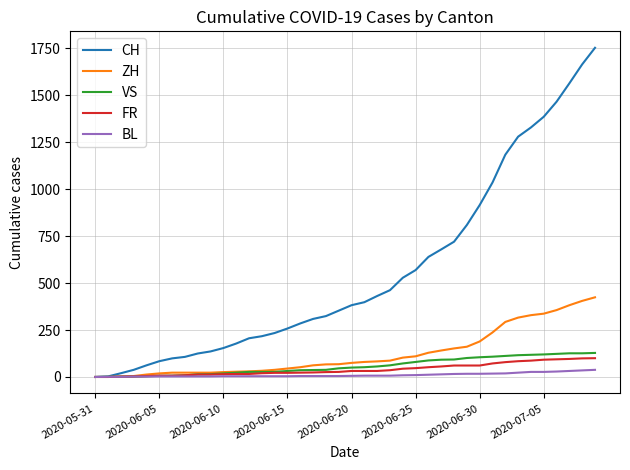

Which series has the widest spread of values?

CH